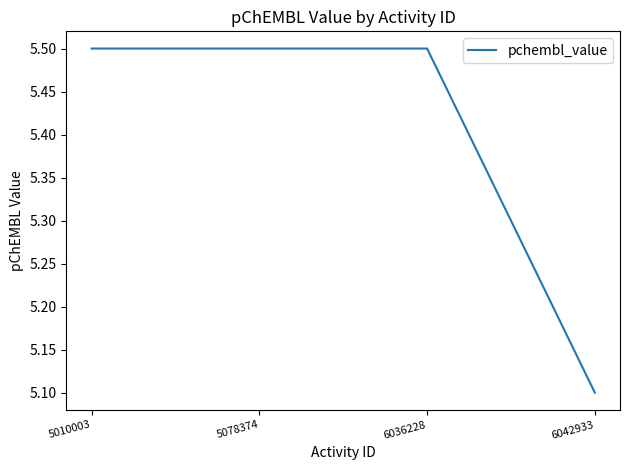

What is the minimum value shown in the chart?

5.1